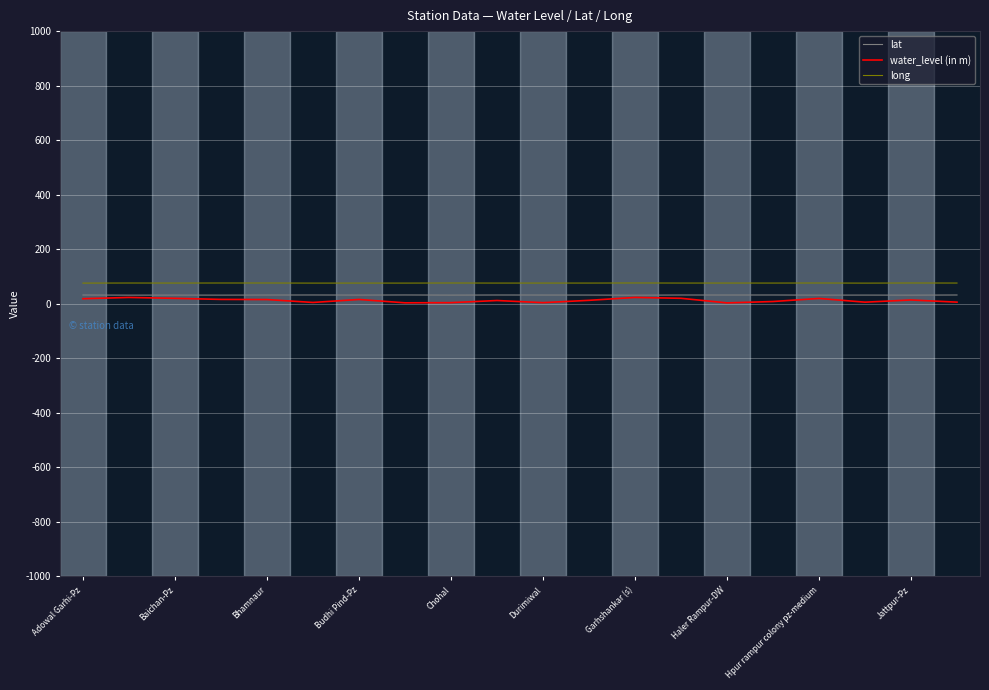

True or false: water_level (in m) and long intersect in this chart.

False